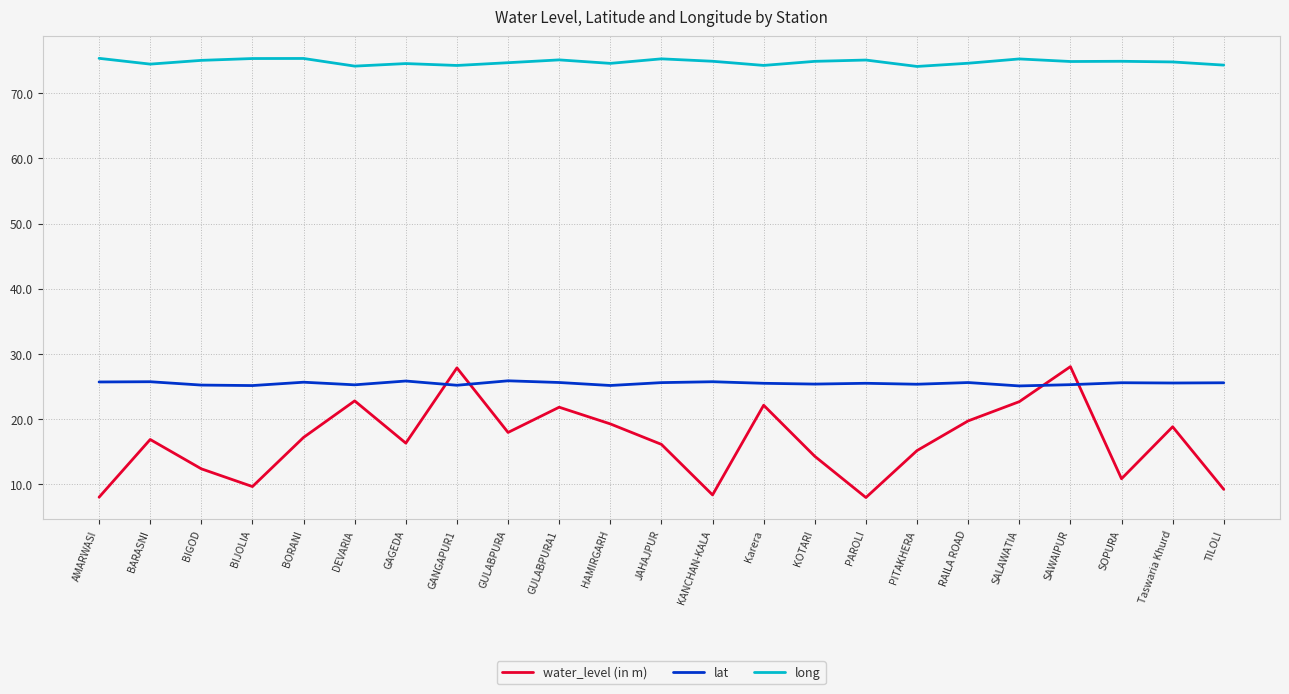

What value does the long series have at Taswaria Khurd?

74.8